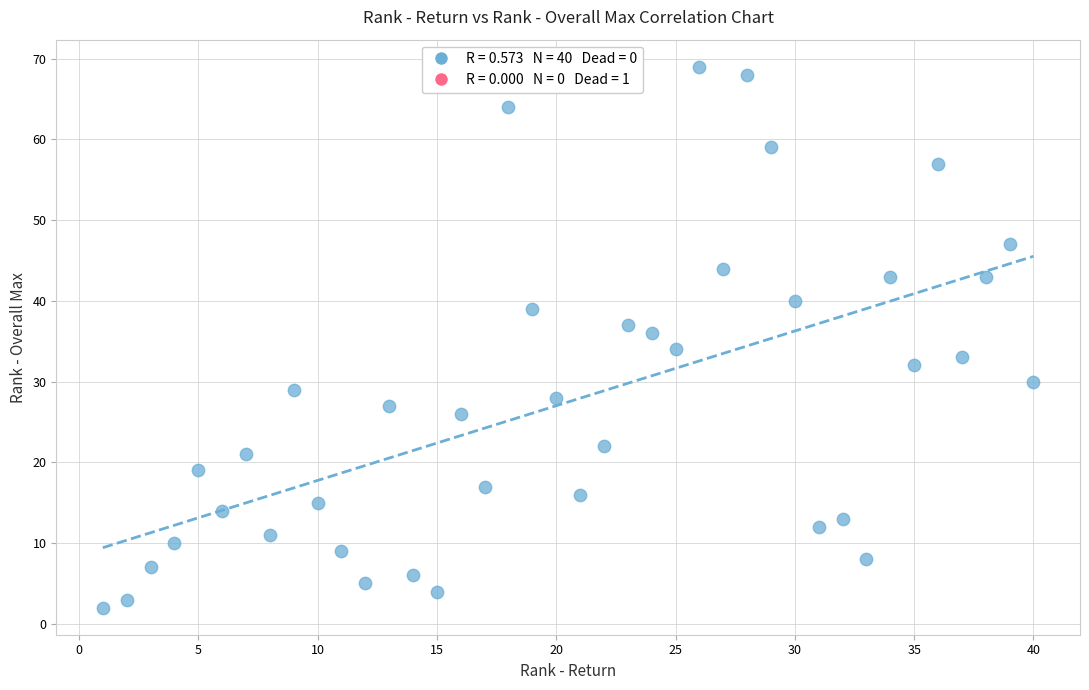

What is the range of Y values (max minus min)?

67